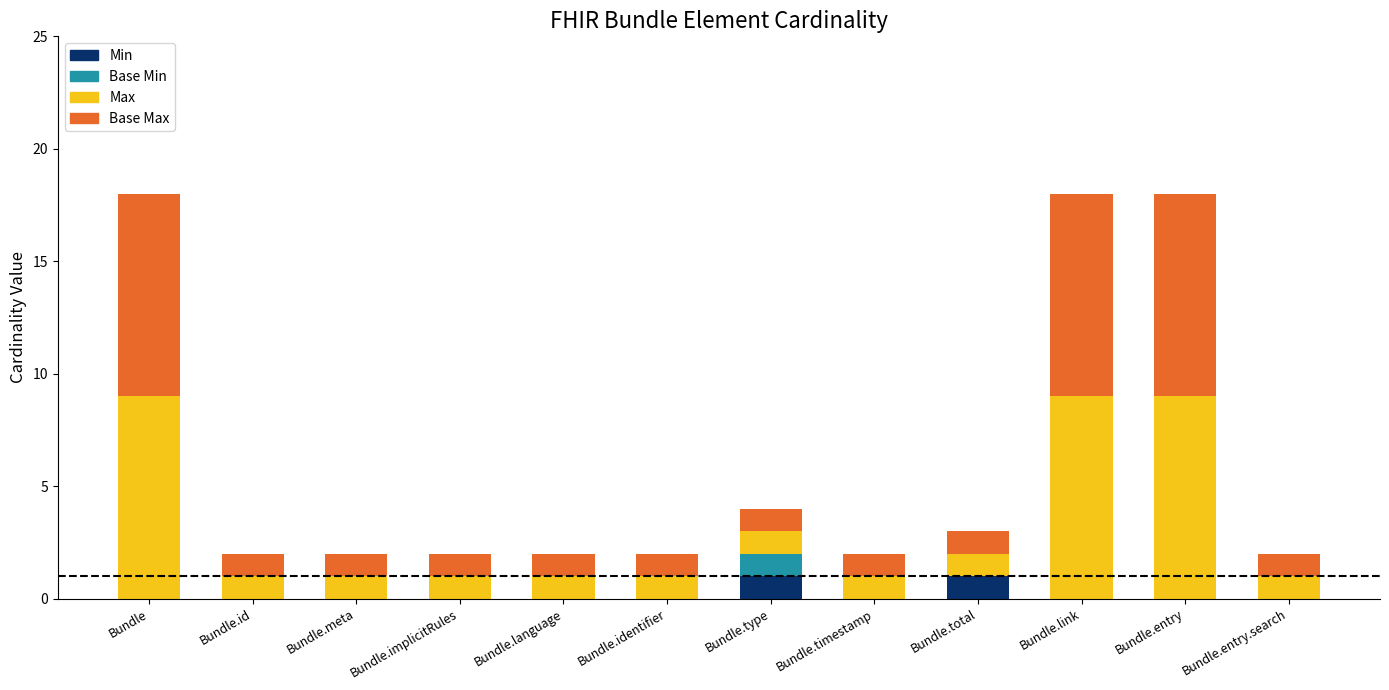

Are the bars grouped side by side (vs. stacked)?

No